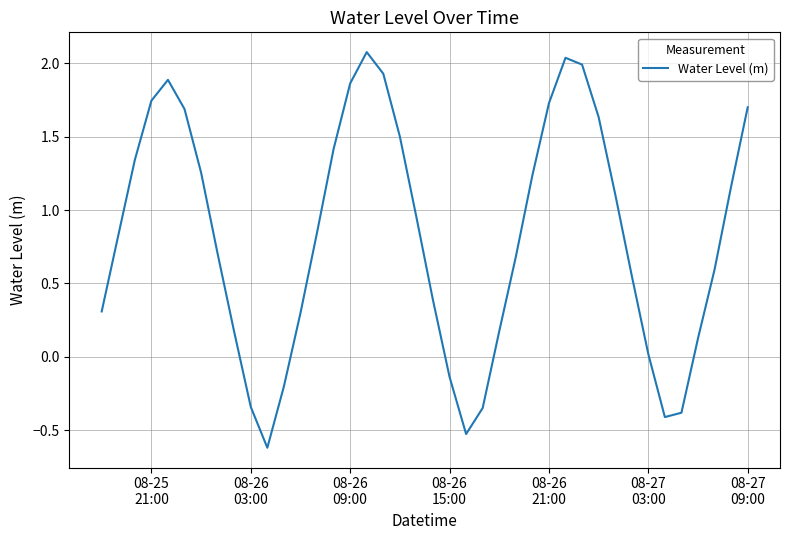

What is the maximum value shown in the chart?

2.1